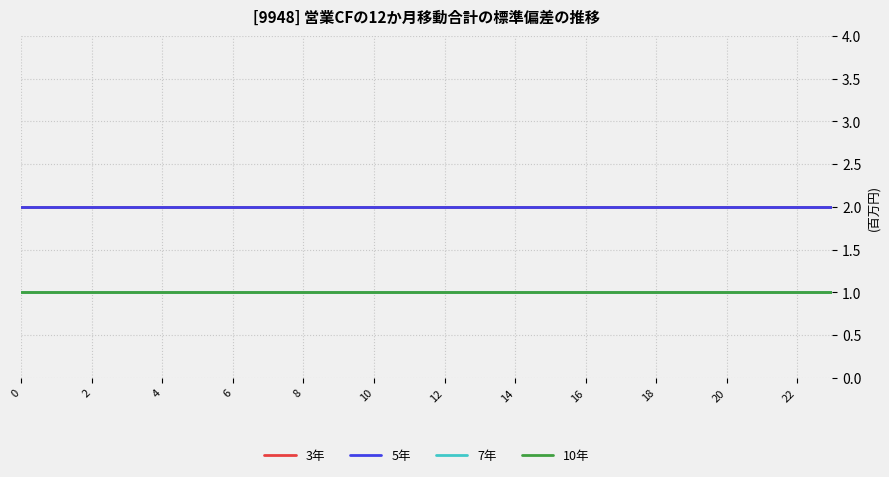

How many lines are shown in the chart?

4